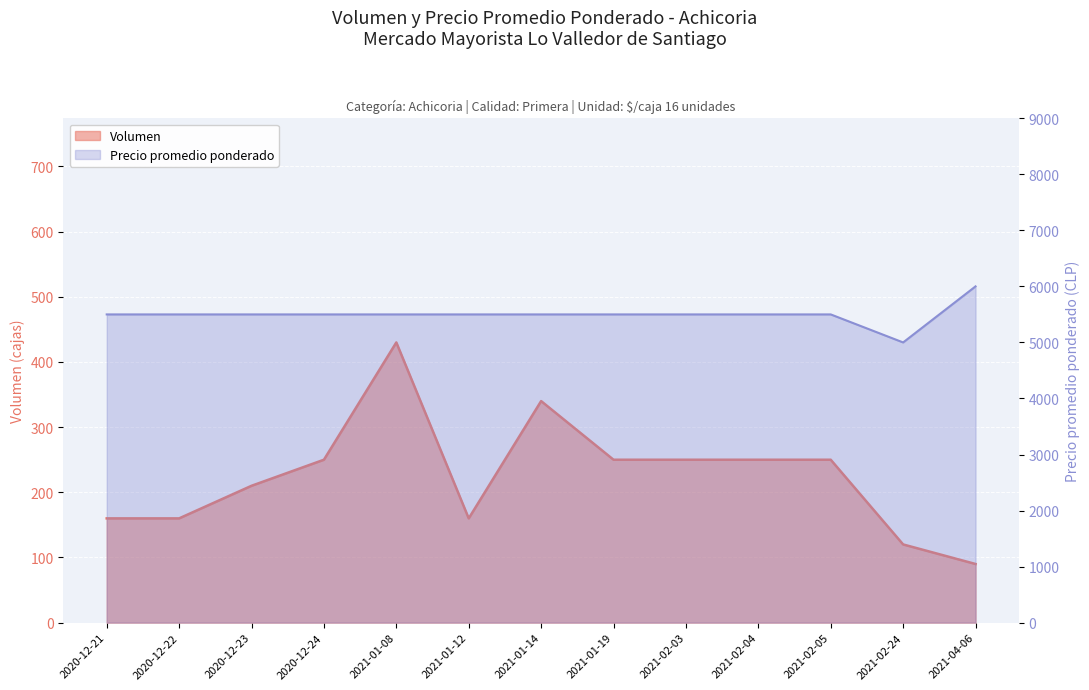

Where does the Precio promedio ponderado series first go above 5500?

2021-04-06